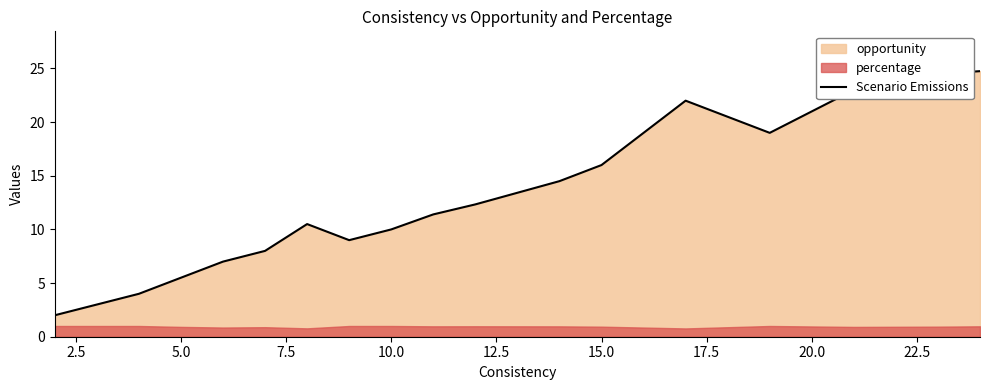

What is the highest value of the Scenario Emissions series?

24.8